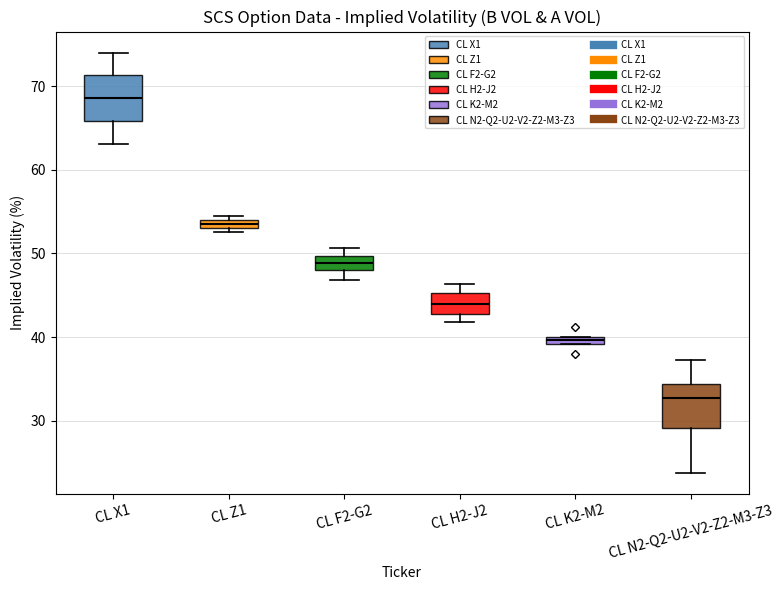

Where is the lower edge of the box for CL H2-J2 on the y-axis? The values are not printed on the chart, so give them approximately, as read against the axis.

43